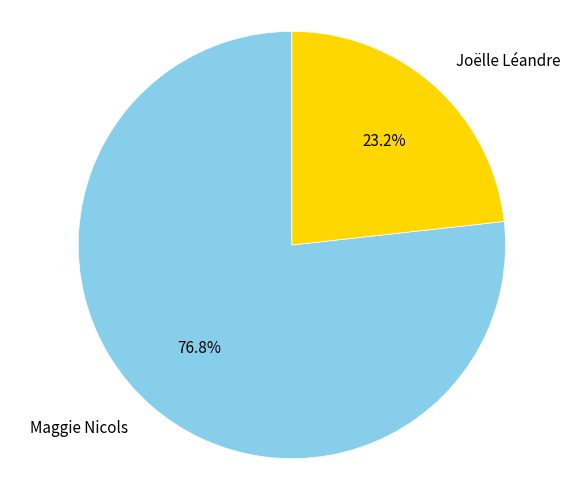

Count the number of slices in the pie.

2